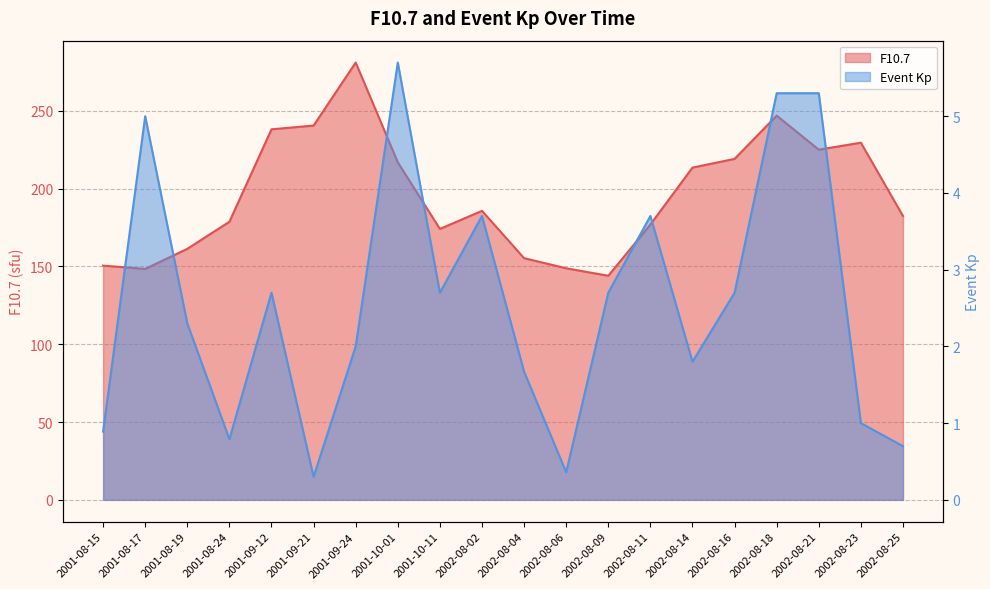

List the series in order of their overall mean, highest first.

F10.7, Event Kp